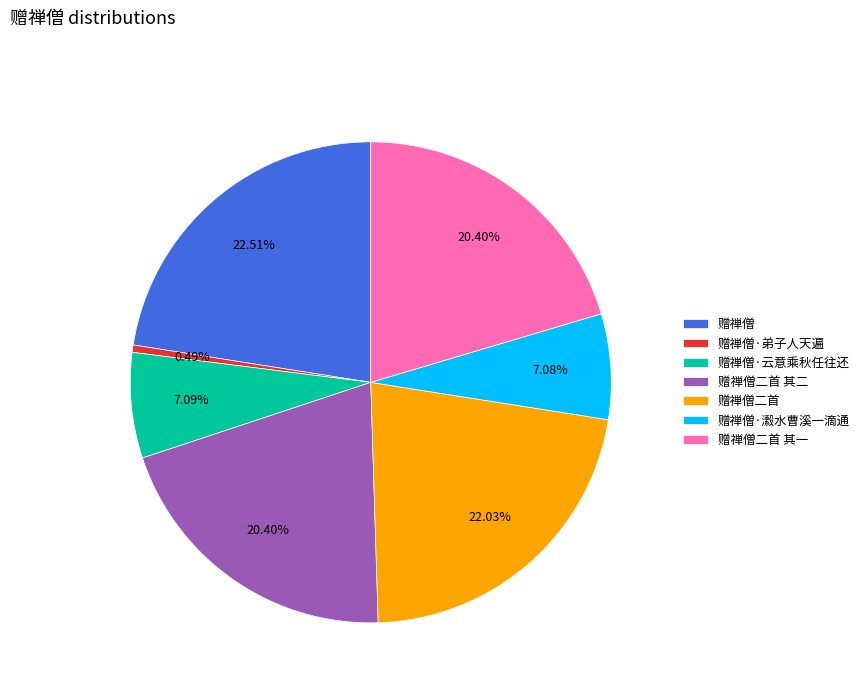

What is the smallest slice in the pie chart?

赠禅僧·弟子人天遍